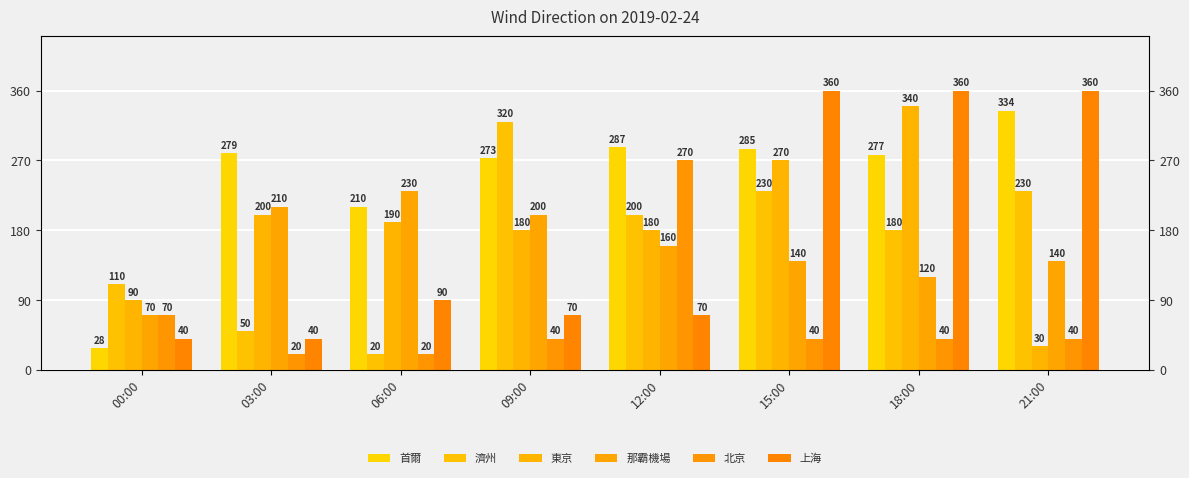

What is the approximate value of 濟州 at 12:00?

200